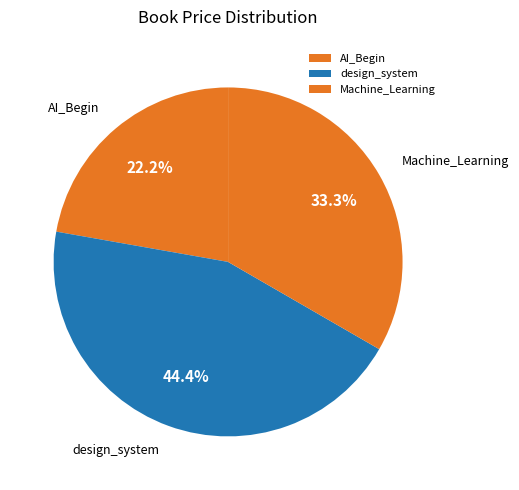

To the nearest percent, what is the difference between the AI_Begin and Machine_Learning slice percentages?

11%